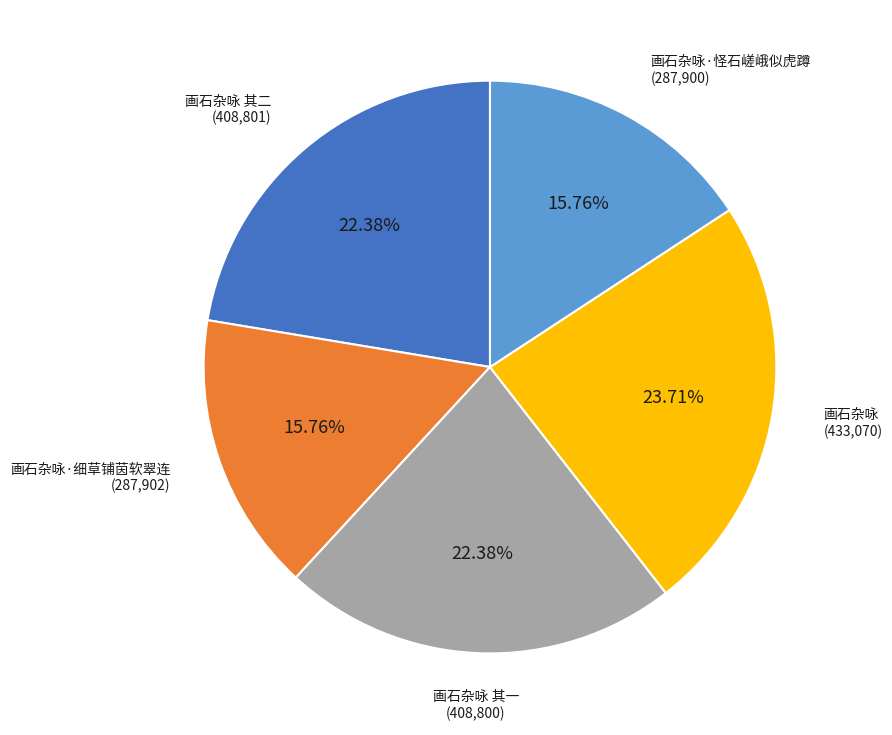

Which slice is the largest?

画石杂咏